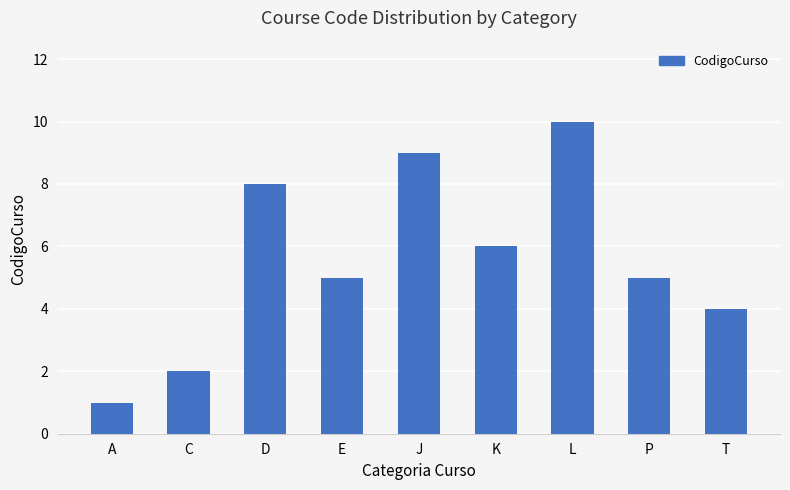

What is the ratio of the value at C to the value at P?

0.4